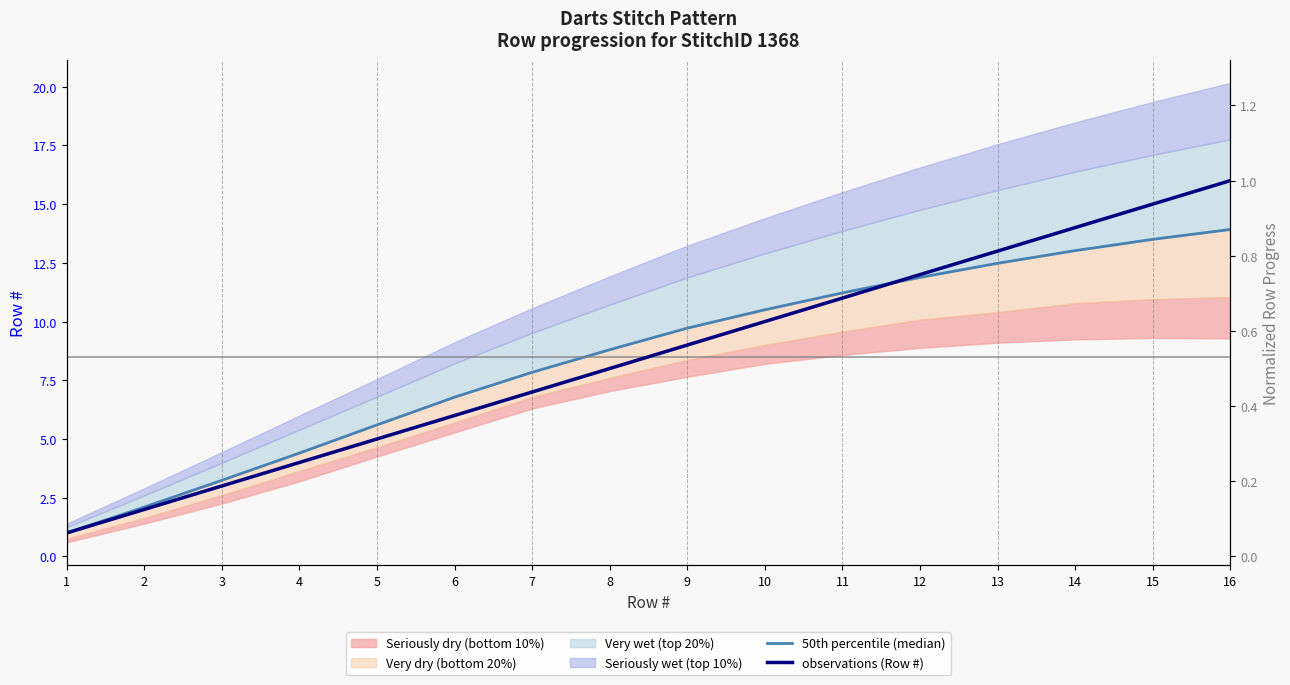

What is the approximate value of observations (Row #) at 16?

16.0